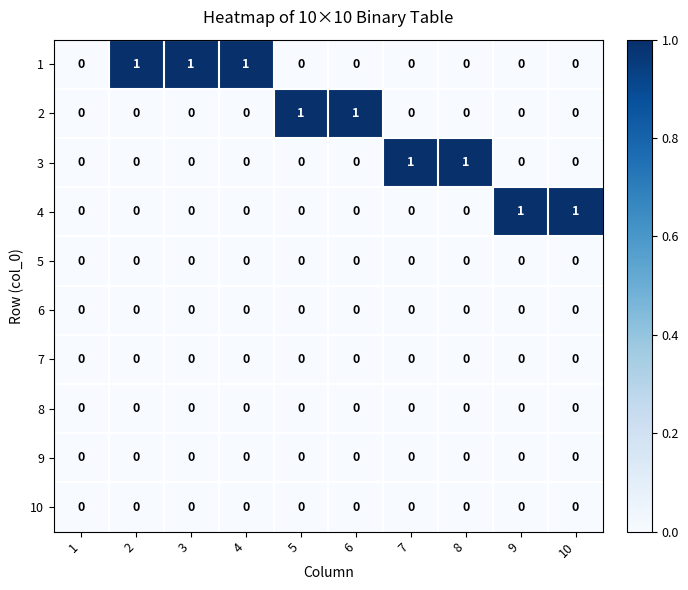

How many 3 values are between 0 and 1?

10